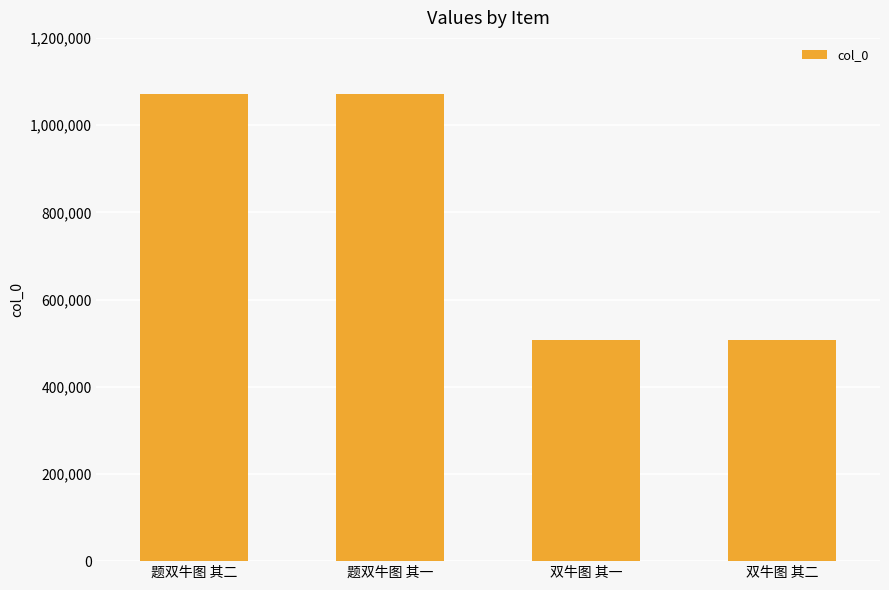

Which has a higher value, 双牛图 其二 or 题双牛图 其一?

题双牛图 其一